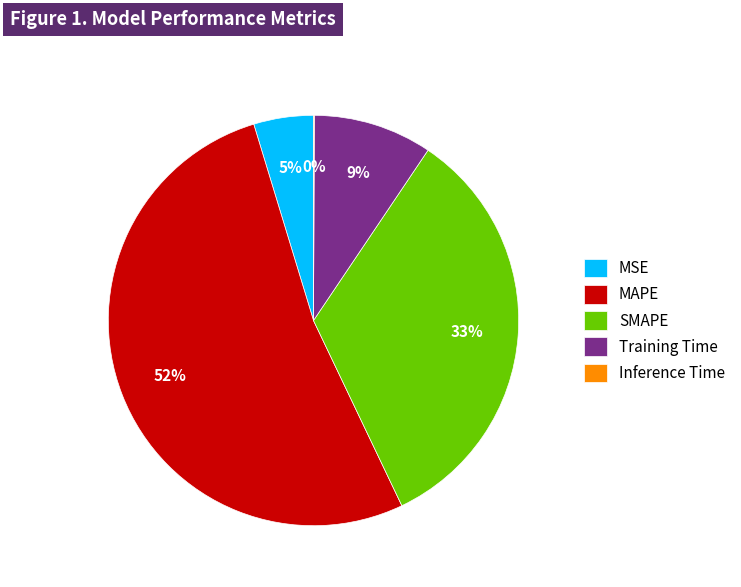

What percentage is the MSE slice, to the nearest percent?

5%